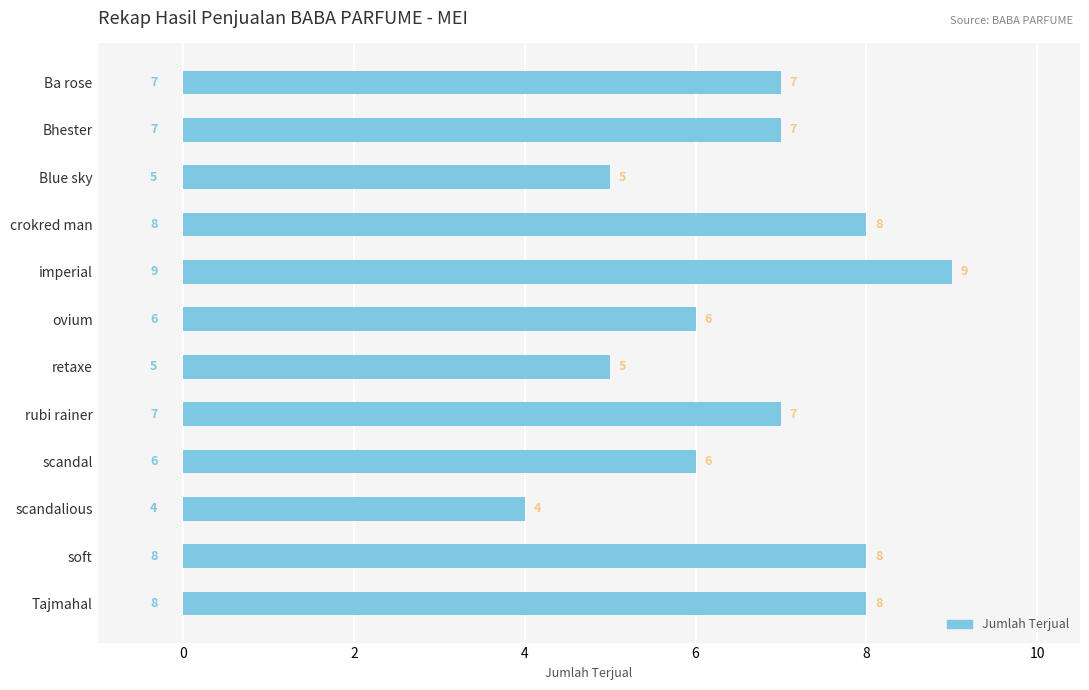

What is the ratio of the value at scandalious to the value at Ba rose?

0.6